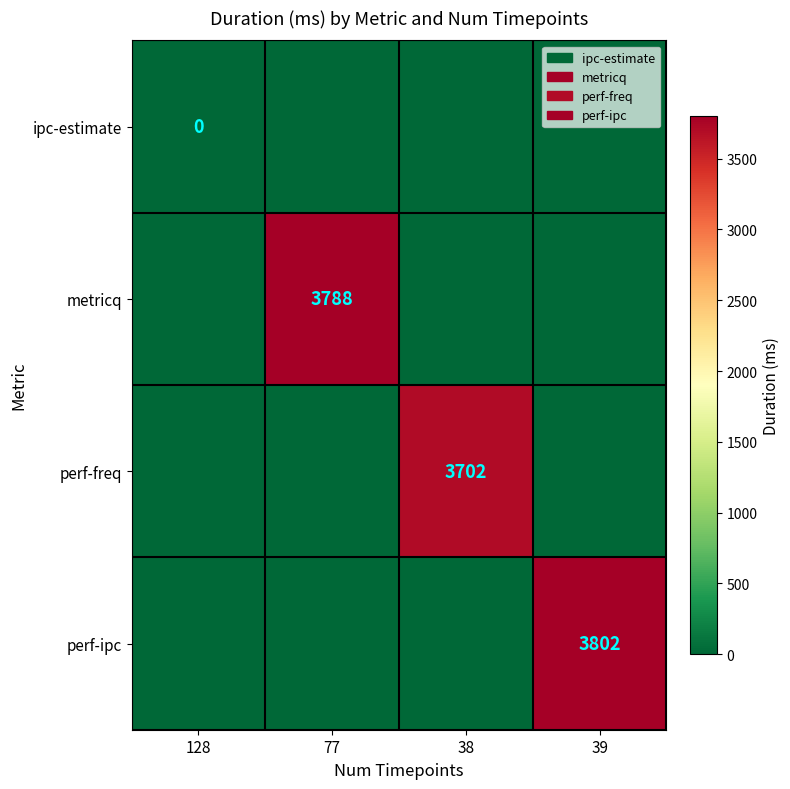

Is it true that perf-ipc equals 3802 at 39?

True